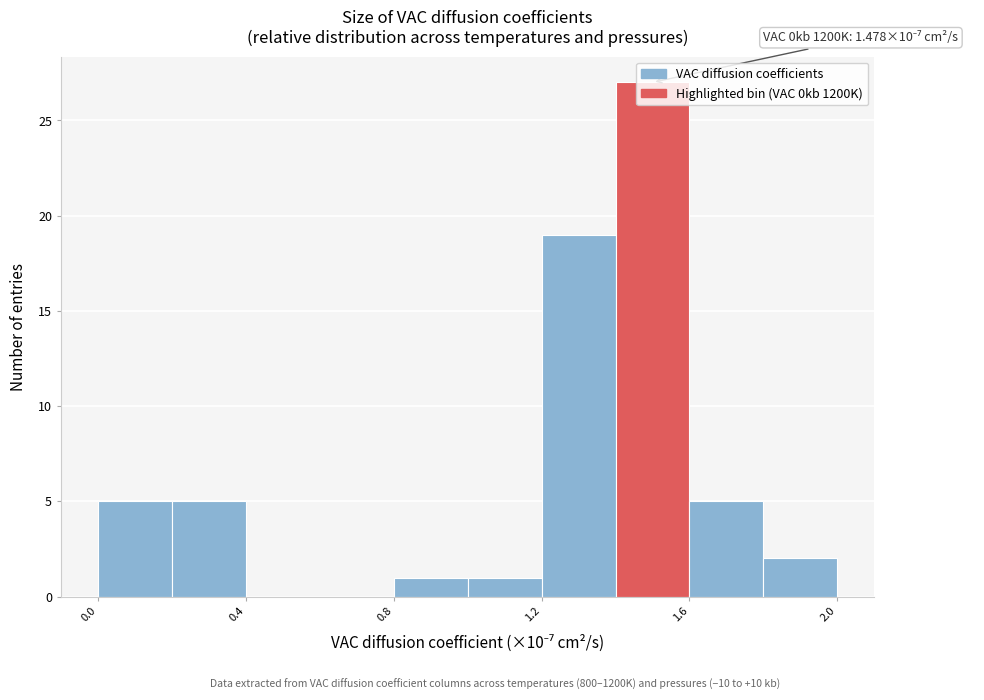

Over which range of the x-axis is the bar tallest?

1.4 to 1.6